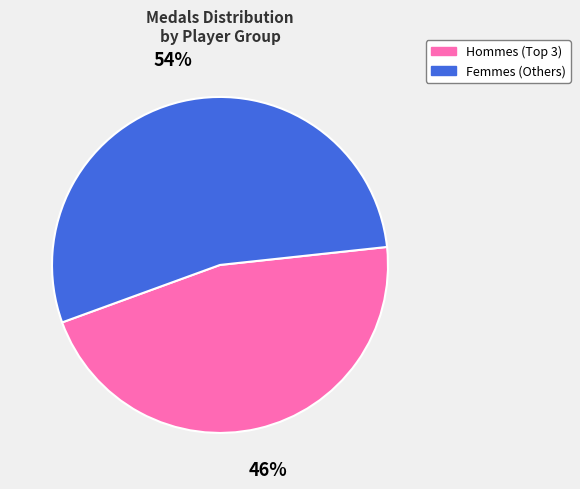

The Femmes (Others) slice represents 54% of the pie. True or false?

True